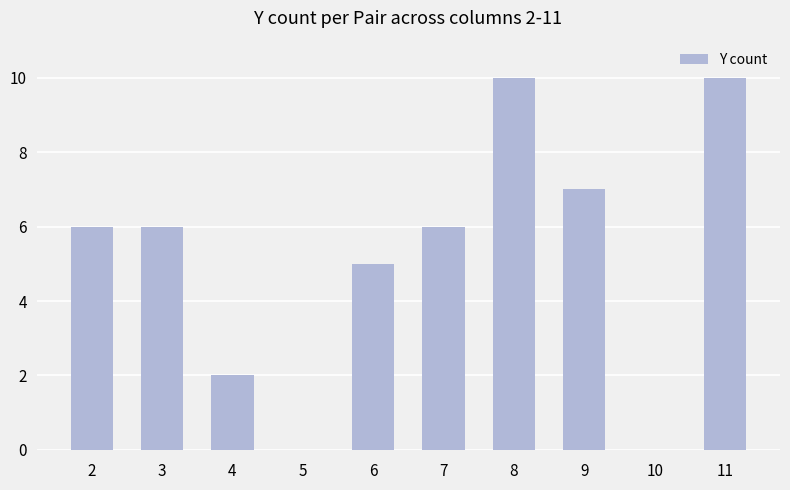

Reading left to right, transcribe all the data shown in this chart.

2=6	3=6	4=2	5=0	6=5	7=6	8=10	9=7	10=0	11=10